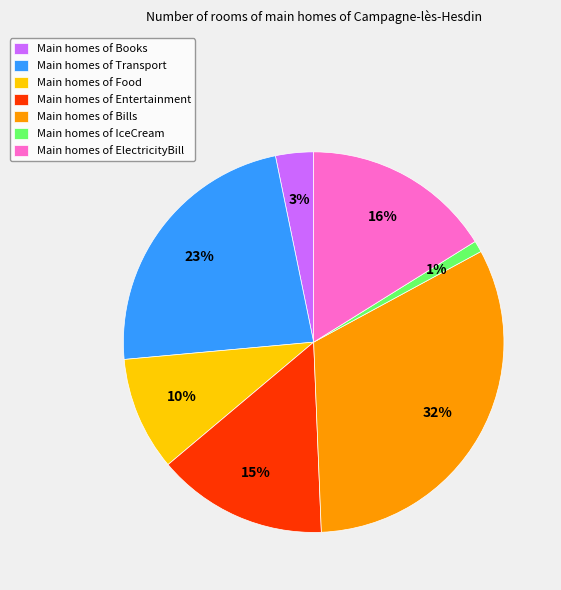

How many segments does this pie chart have?

7